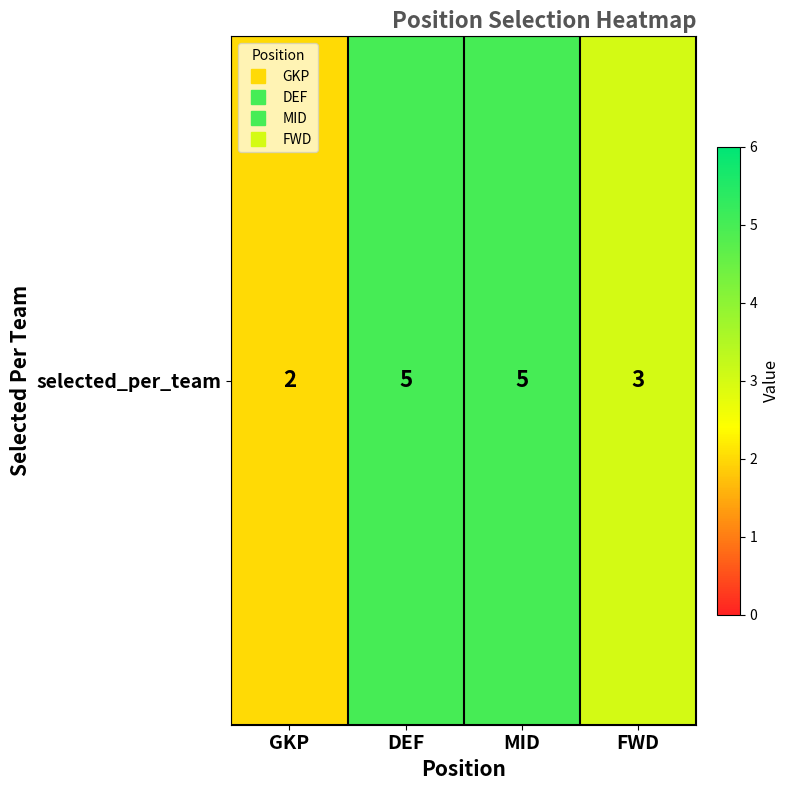

Count the number of data series in this chart.

1